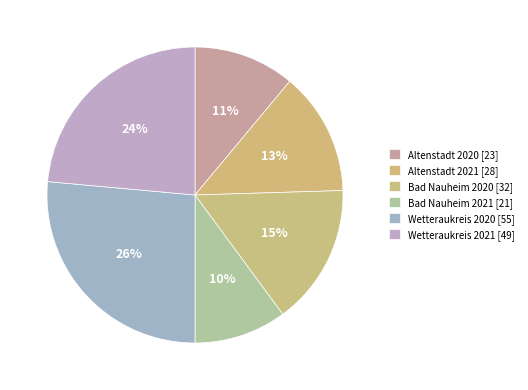

Is it true that Wetteraukreis 2021 is 24% of the pie?

True